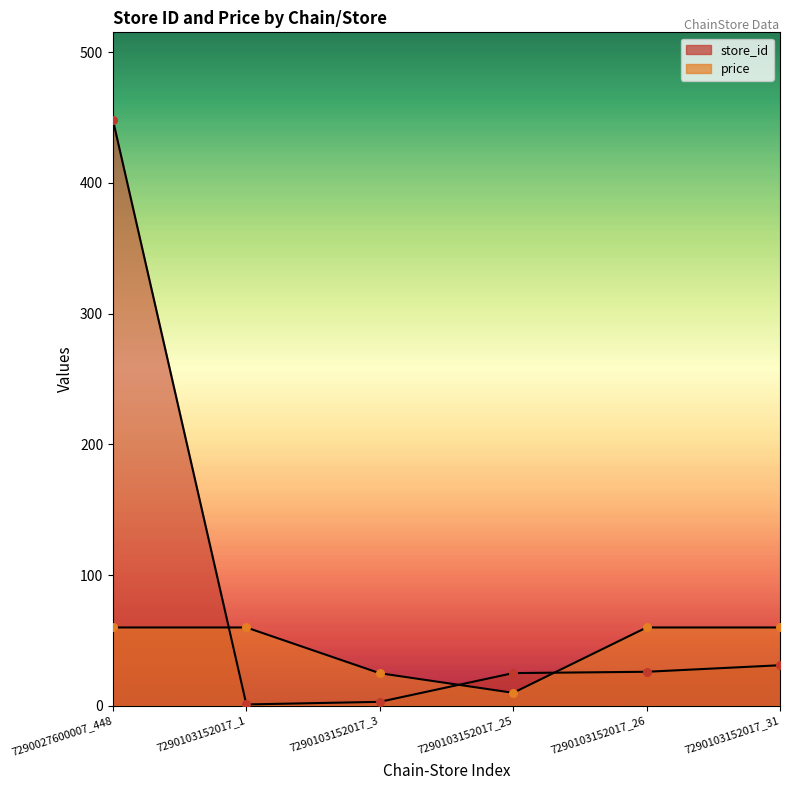

What is the total value across all series at 7290103152017_26?

85.9